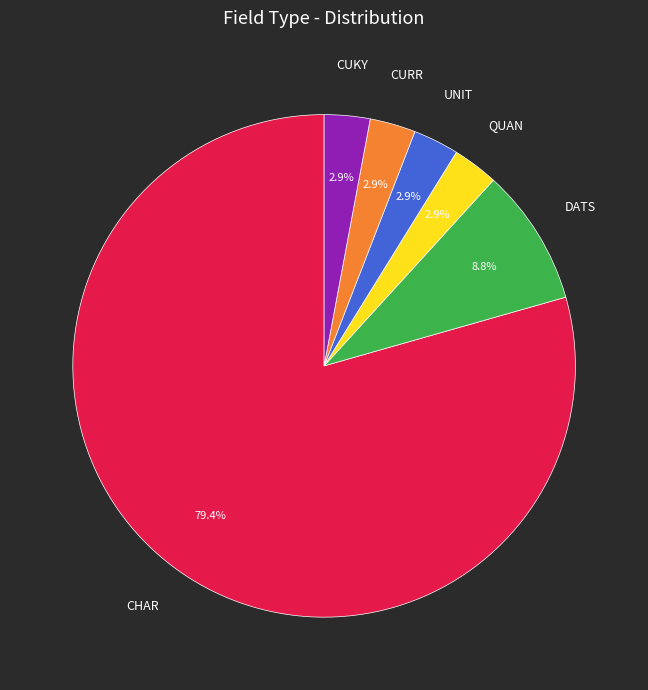

Is there any slice that represents more than half of the pie?

Yes